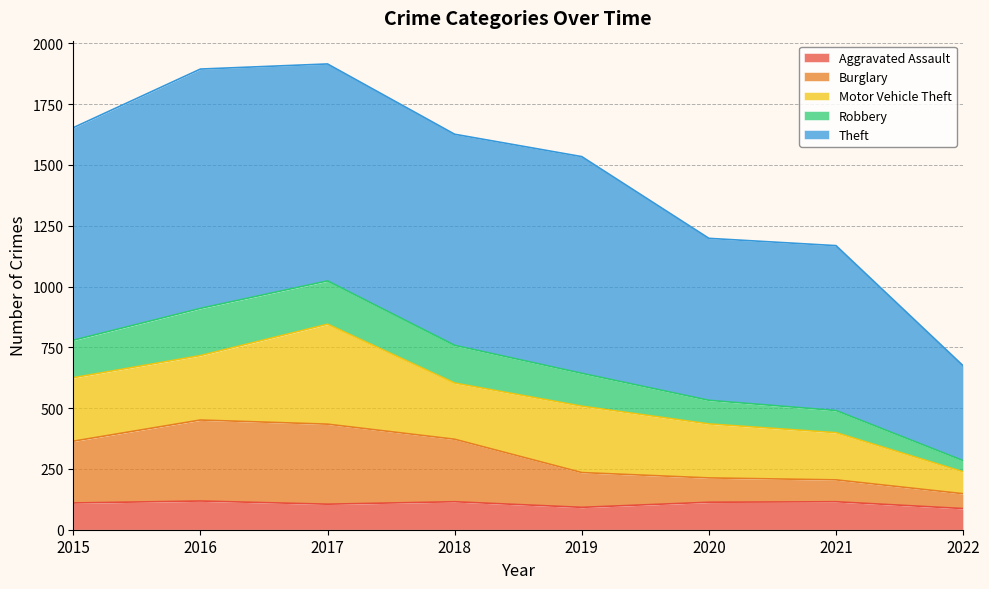

Does the chart display data point markers on the line(s)?

No